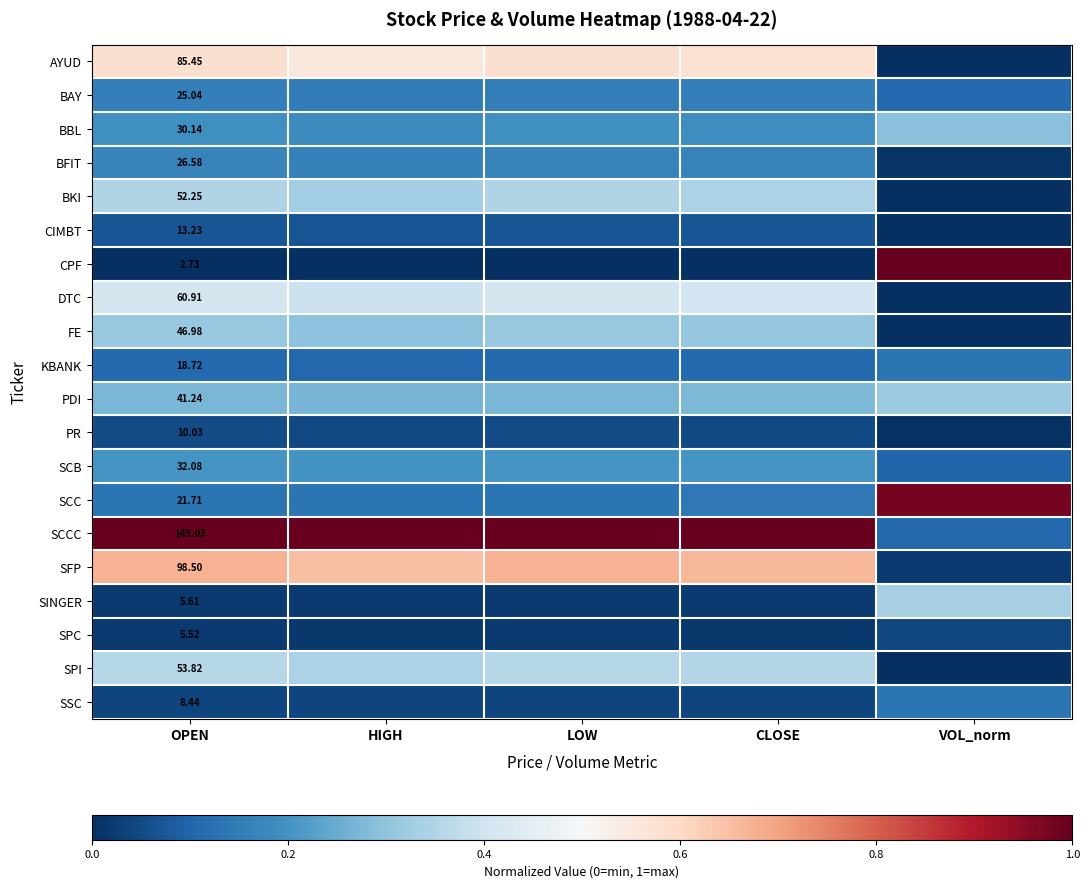

What is the approximate value of SPI at OPEN?

0.4